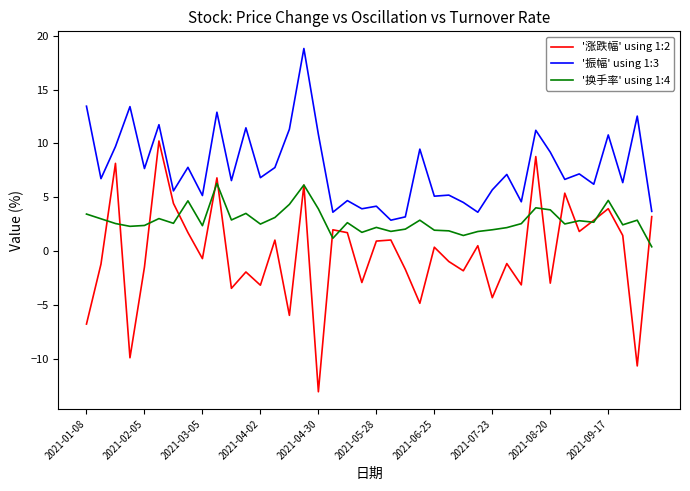

Which series has the largest range (max minus min)?

'涨跌幅' using 1:2